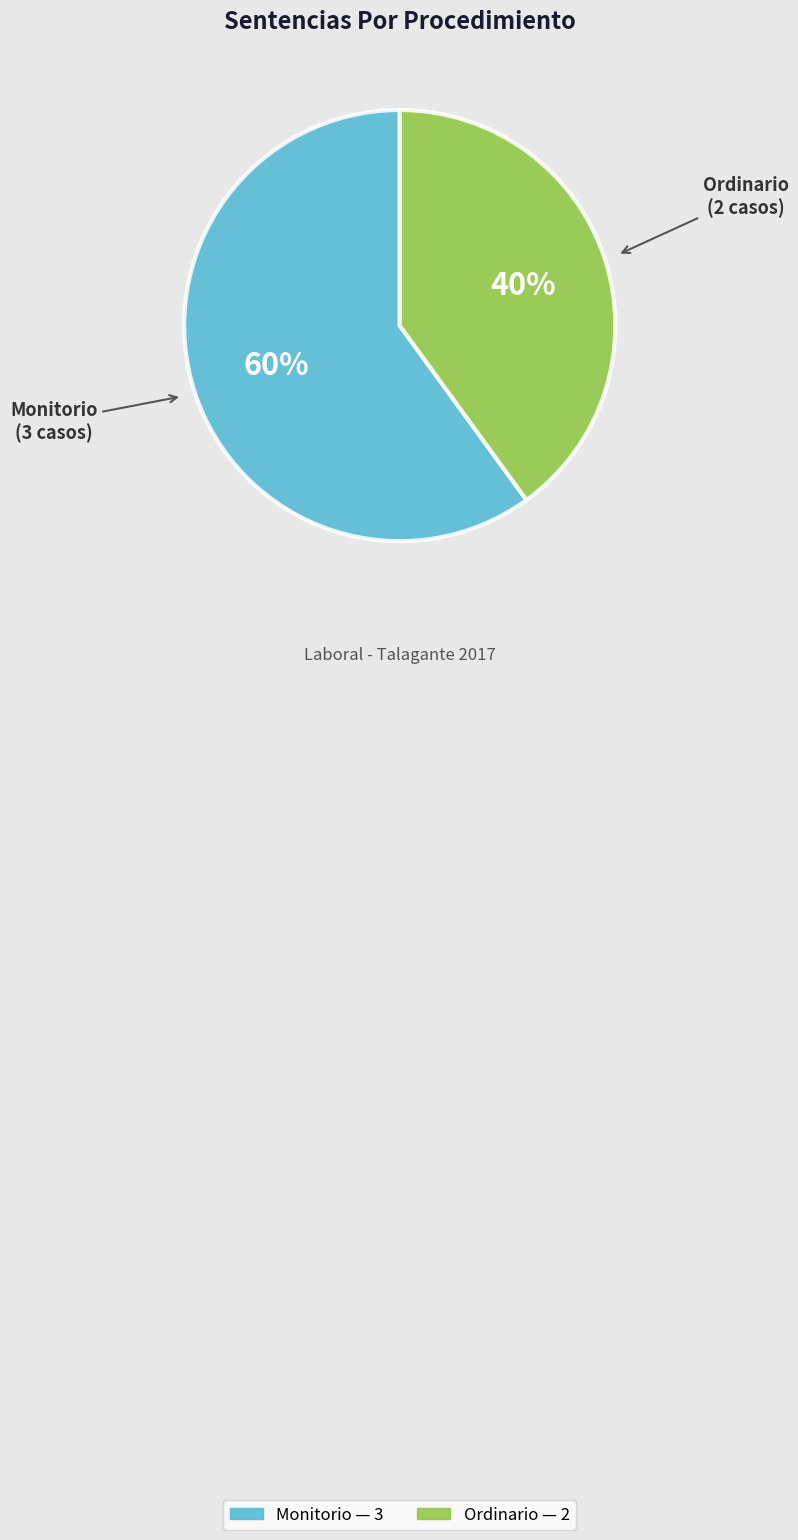

Do Ordinario and Monitorio together represent more than half of the pie?

Yes